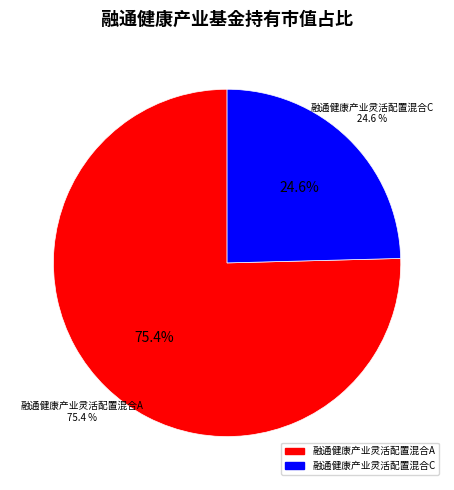

How many slices are in this pie chart?

2